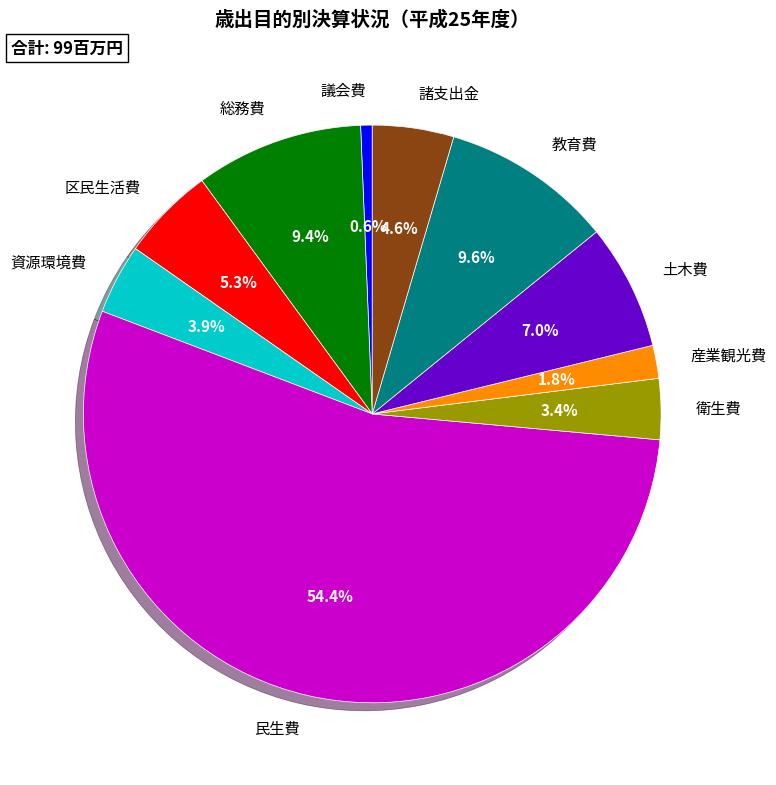

Do 資源環境費 and 教育費 together represent more than half of the pie?

No